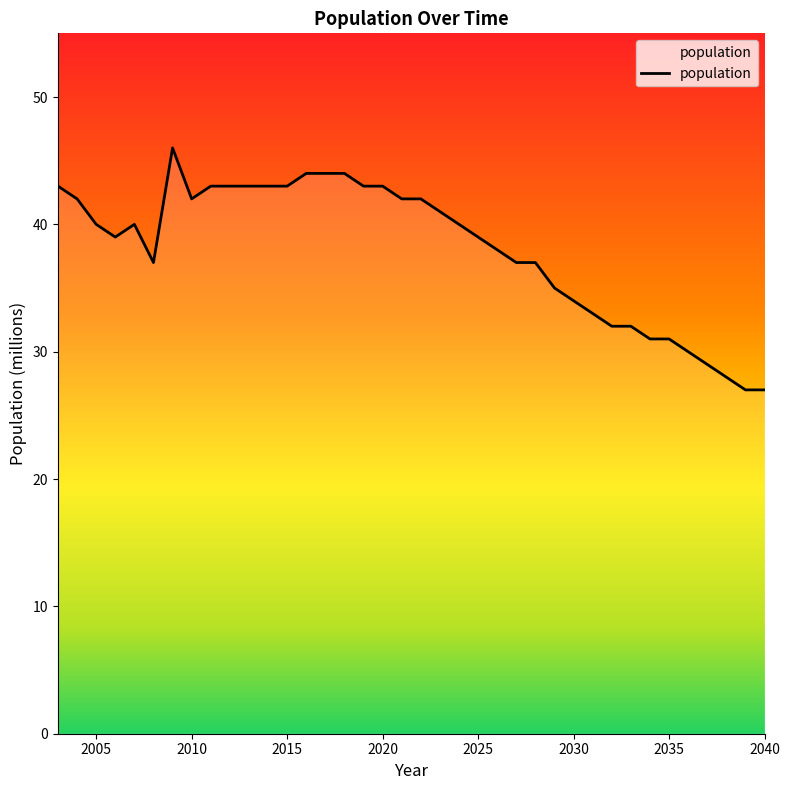

What is the maximum value shown in the chart?

46